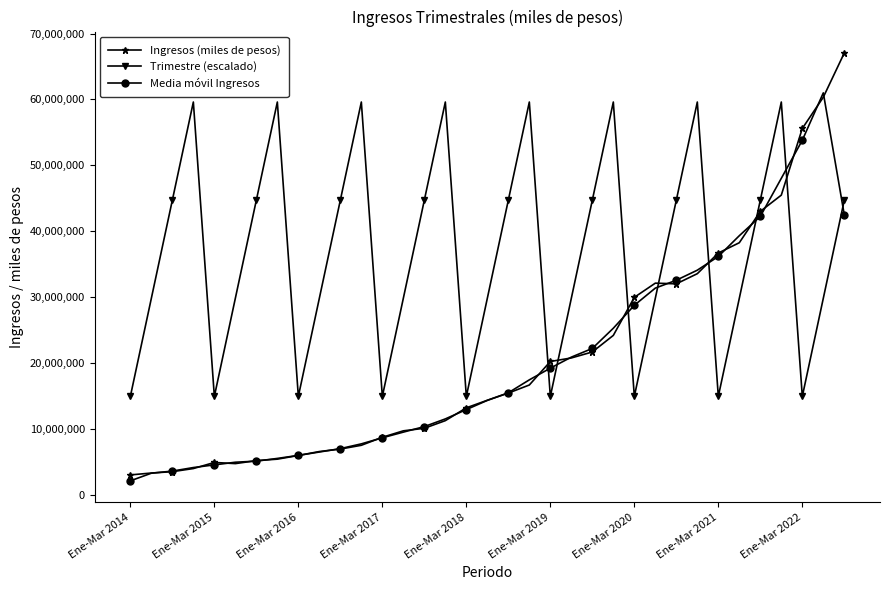

How many interior local peaks does the Trimestre (escalado) series have?

8